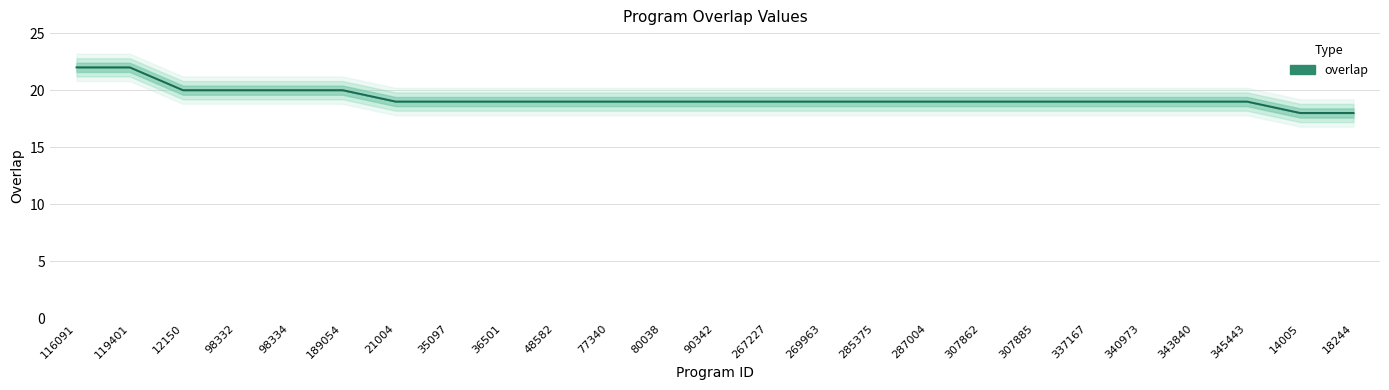

True or false: the data has more than 2 interior local peaks.

False